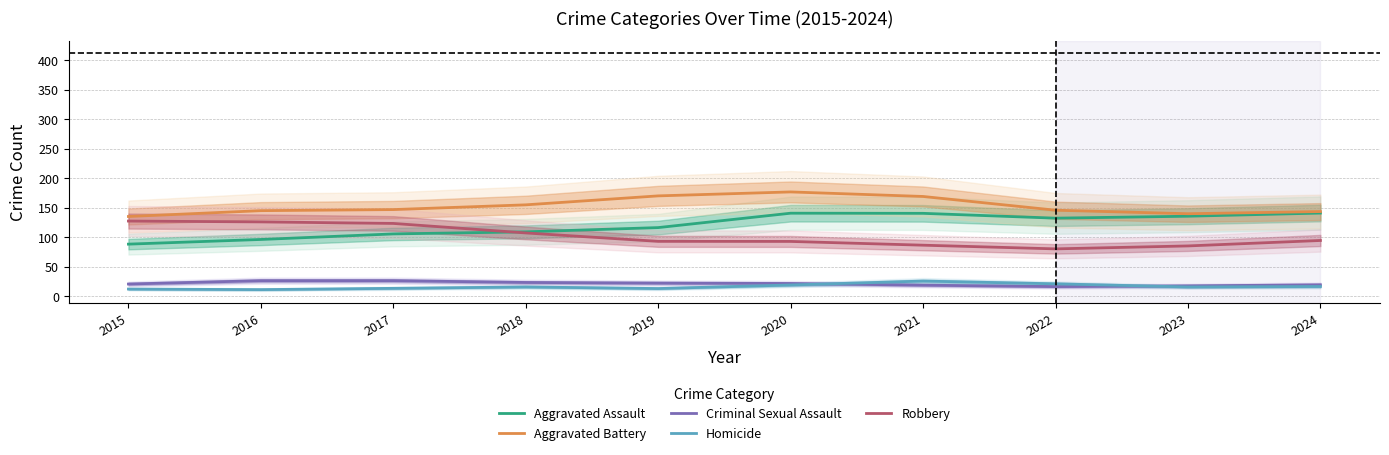

Which series changed the most between 2015 and 2017?

Aggravated Assault